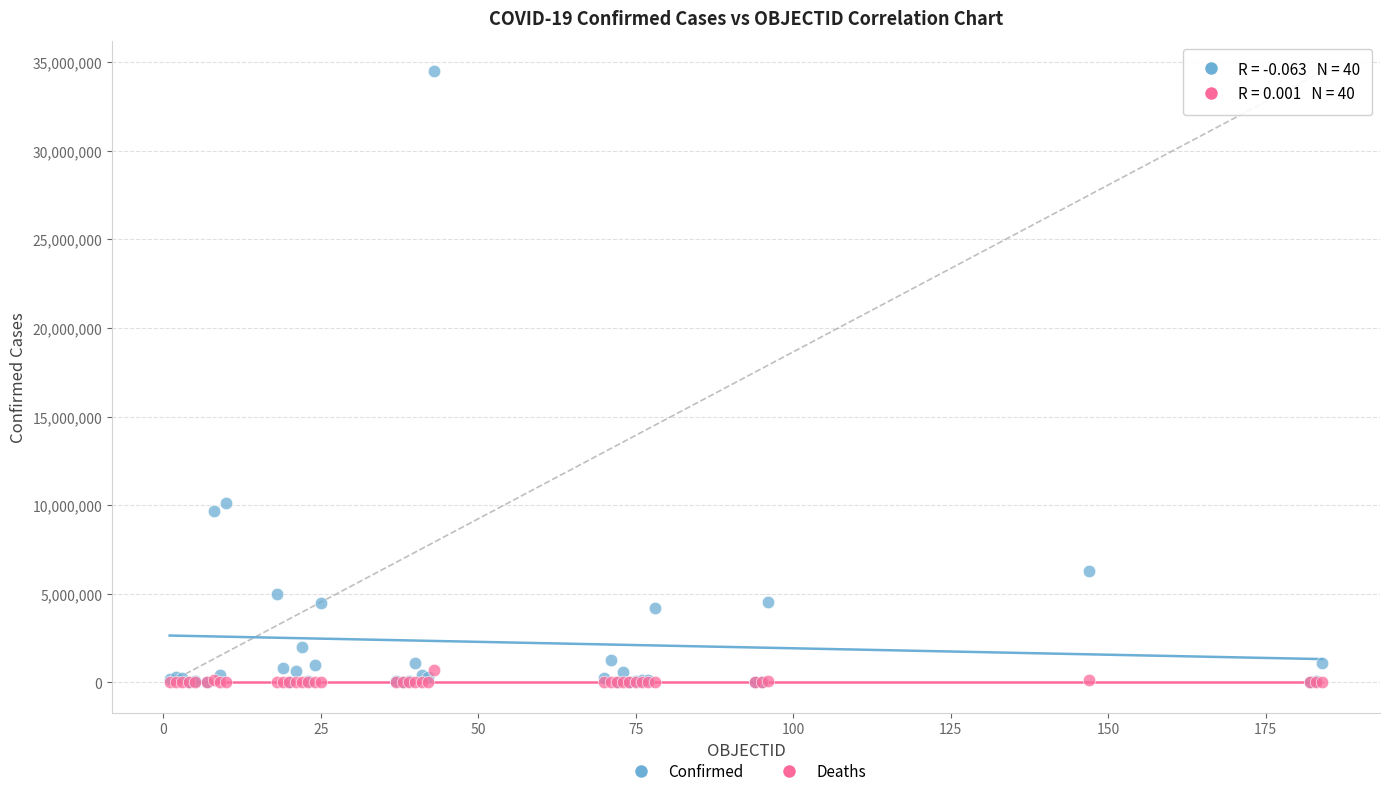

Across all series, what Y value is closest to 17238780?

10111190